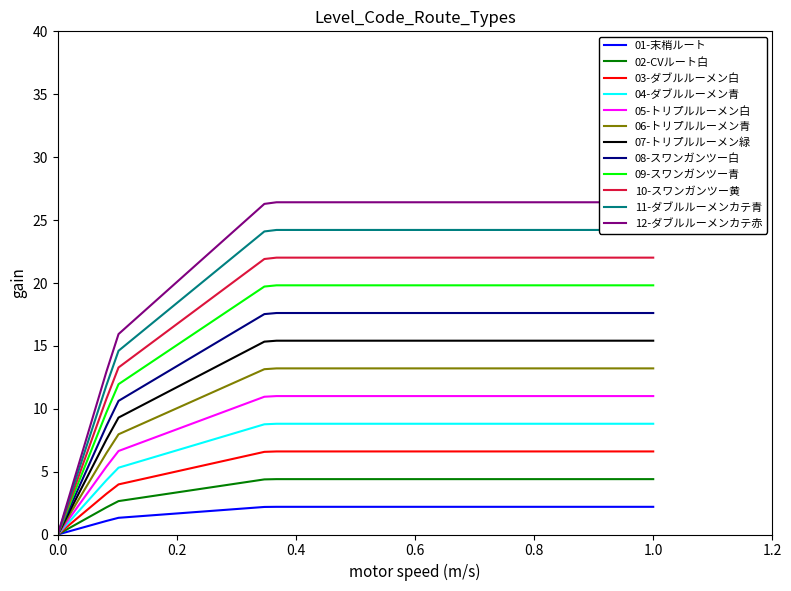

Where is the data nearest to the value 9?

1